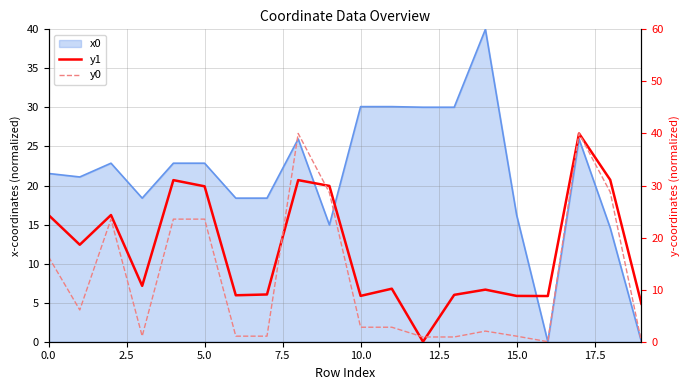

Which series ends up on top after the final intersection of y1 and y0?

y1